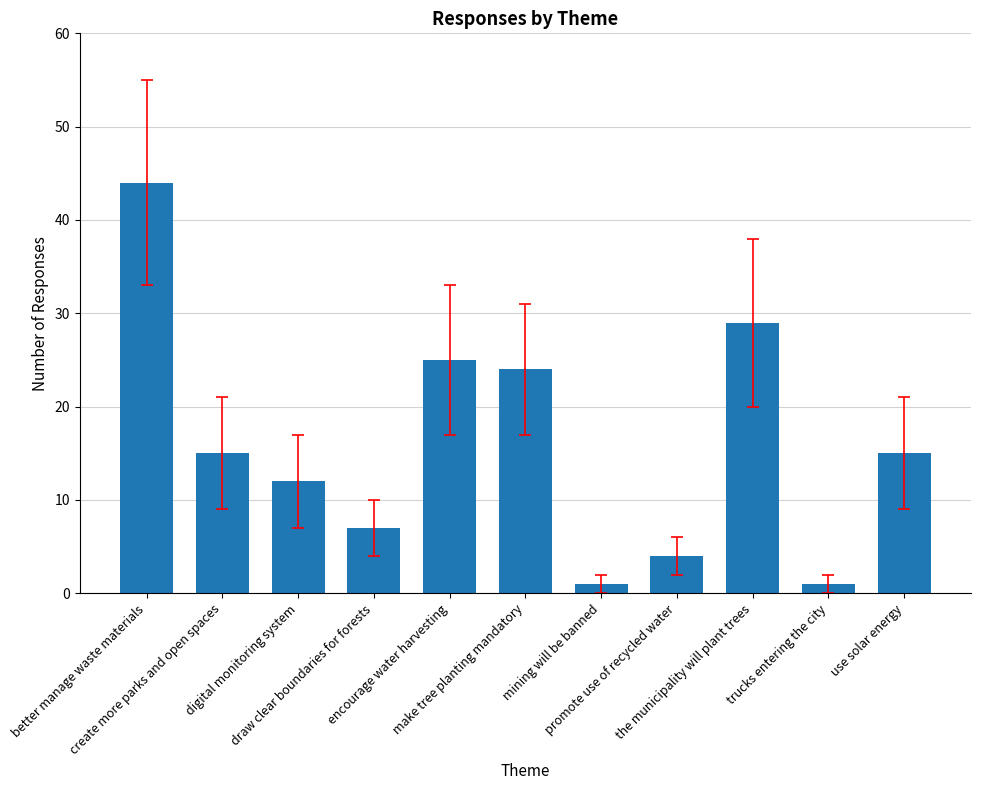

Are the bars horizontal?

No